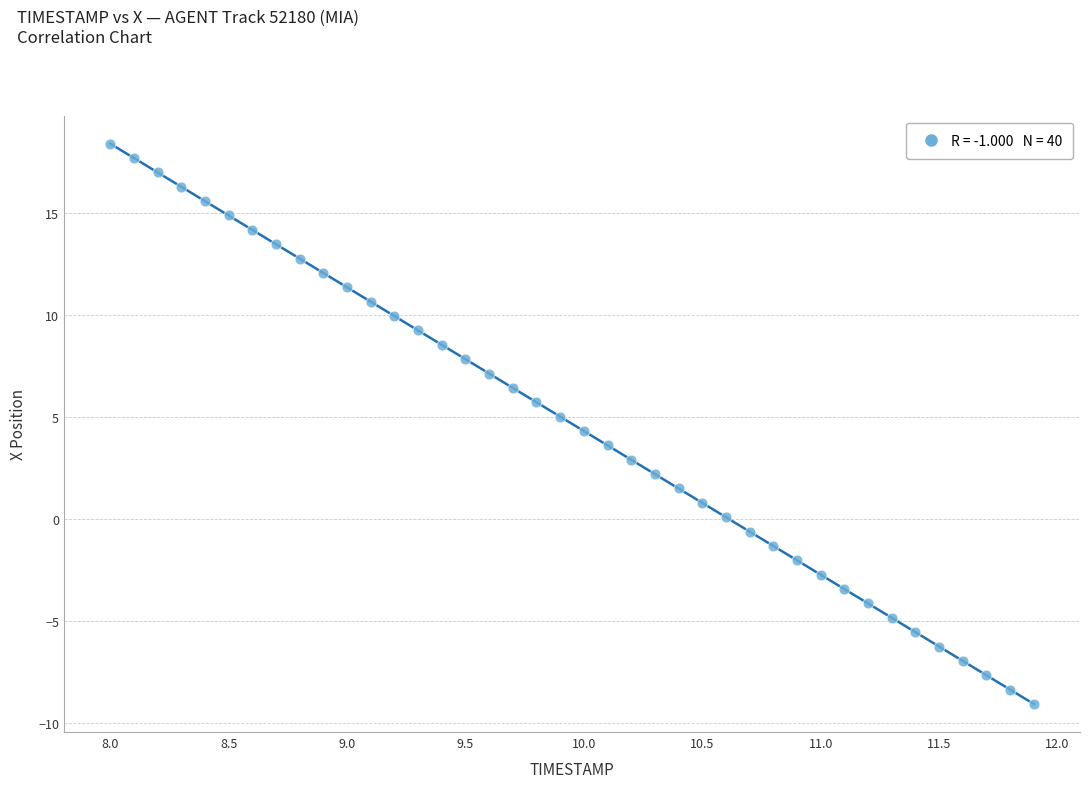

What is the range of Y values (max minus min)?

27.5